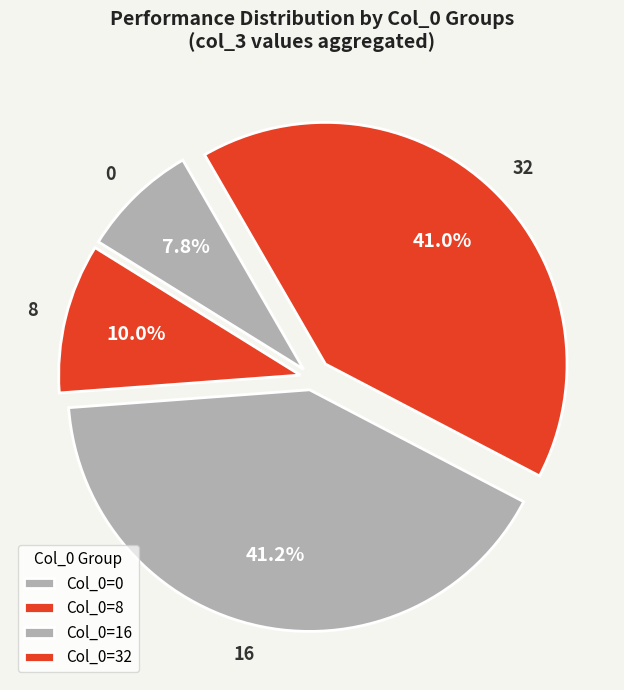

To the nearest percent, what is the average slice percentage?

25%